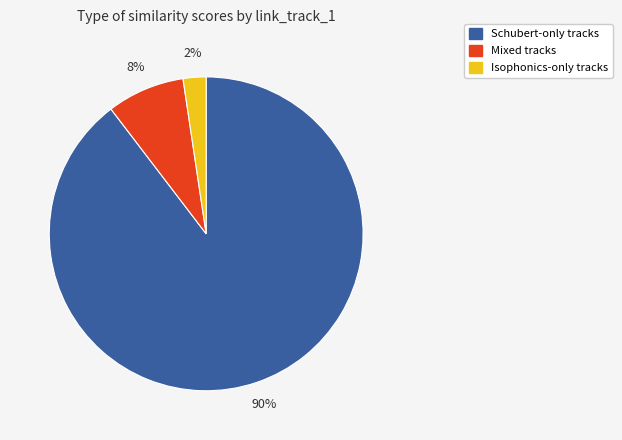

Is there a majority slice in this chart?

Yes